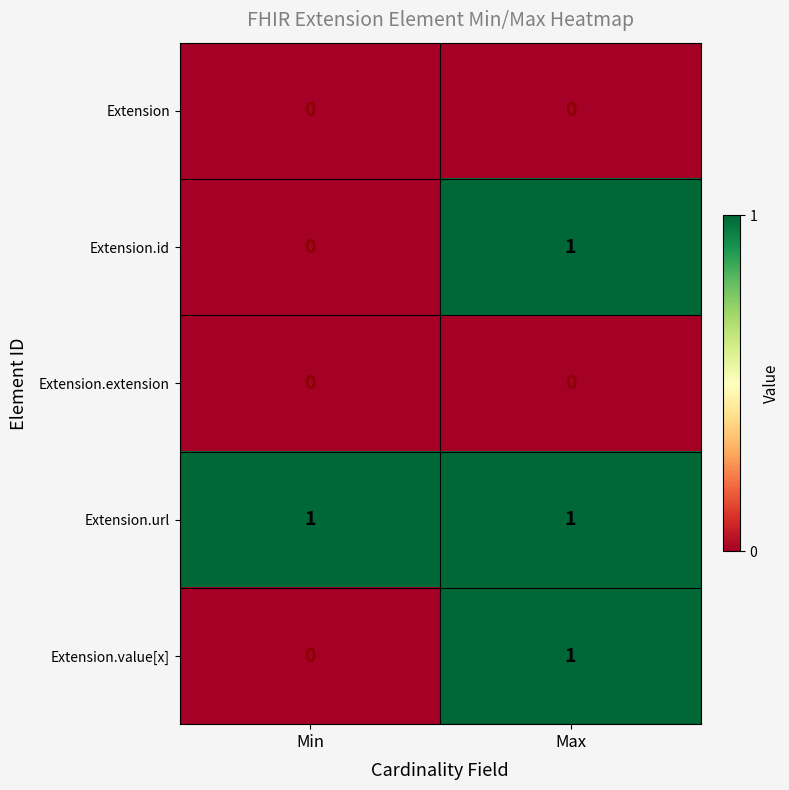

What is the difference between the highest and lowest values at Max?

1